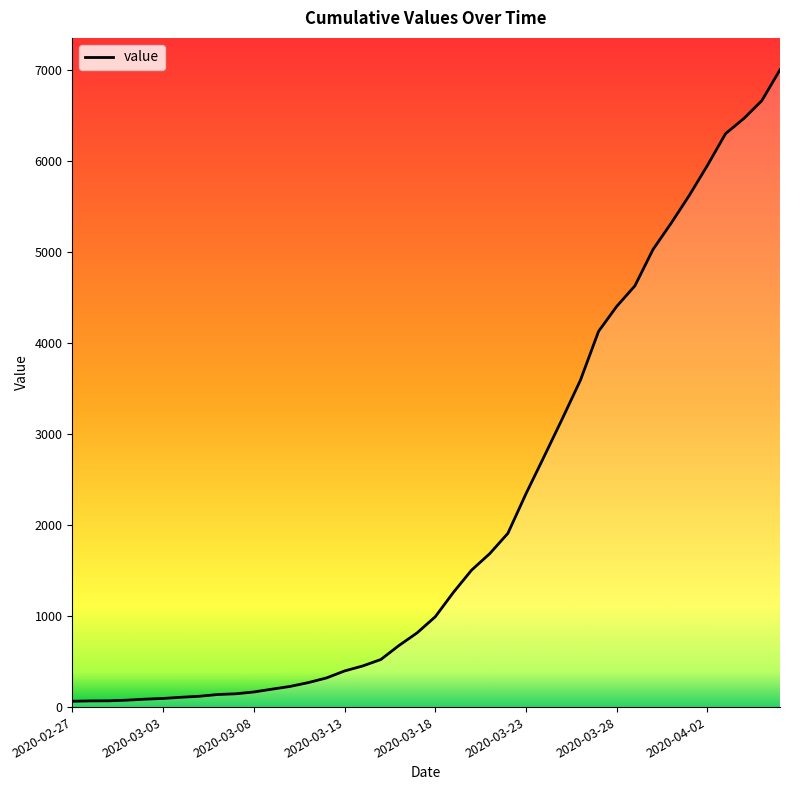

What is the change in value from 32 to 39?

+1975